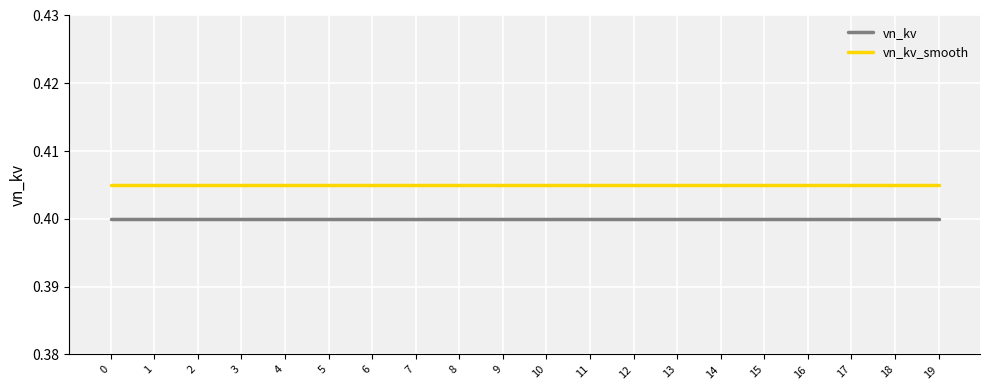

At how many categories does at least one series exceed 0?

20